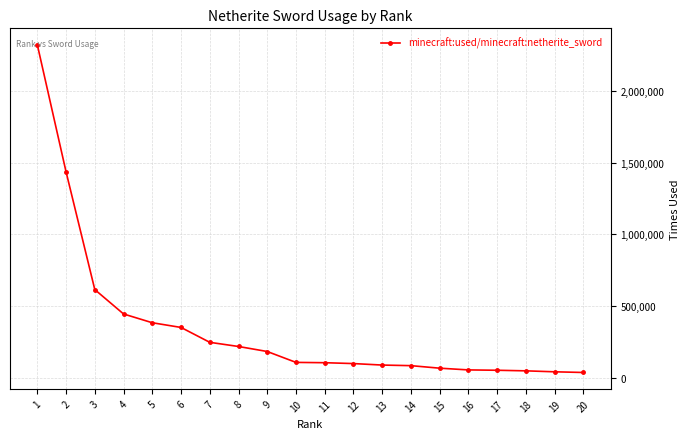

What is the maximum value shown in the chart?

2323575